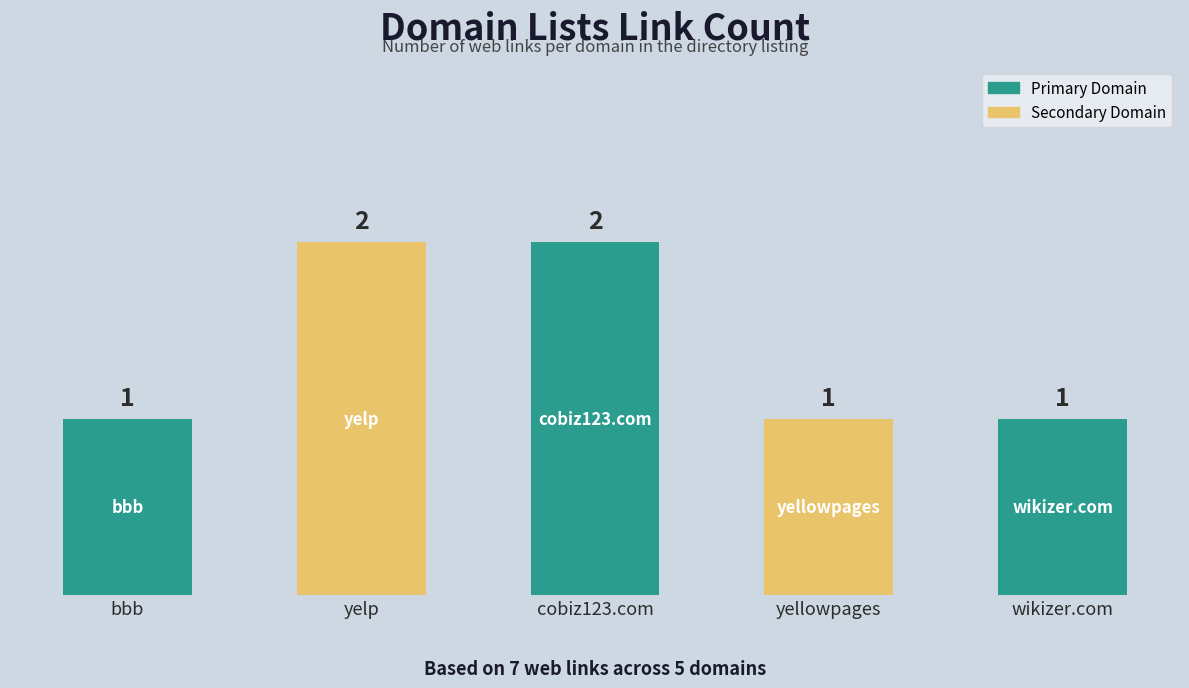

What position from the right is wikizer.com?

1